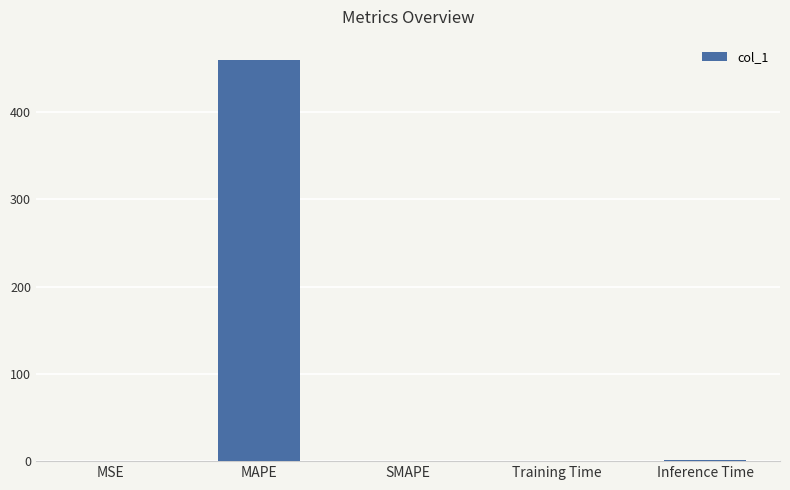

What is the sum of all values?

461.0